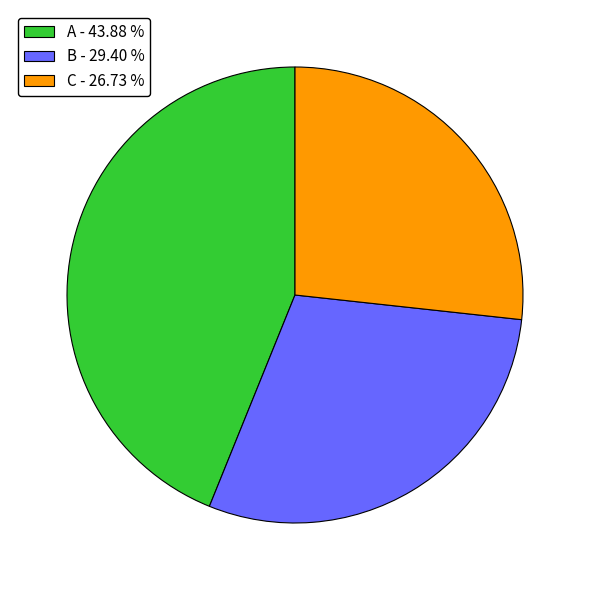

Is it true that A is 44% of the pie?

True